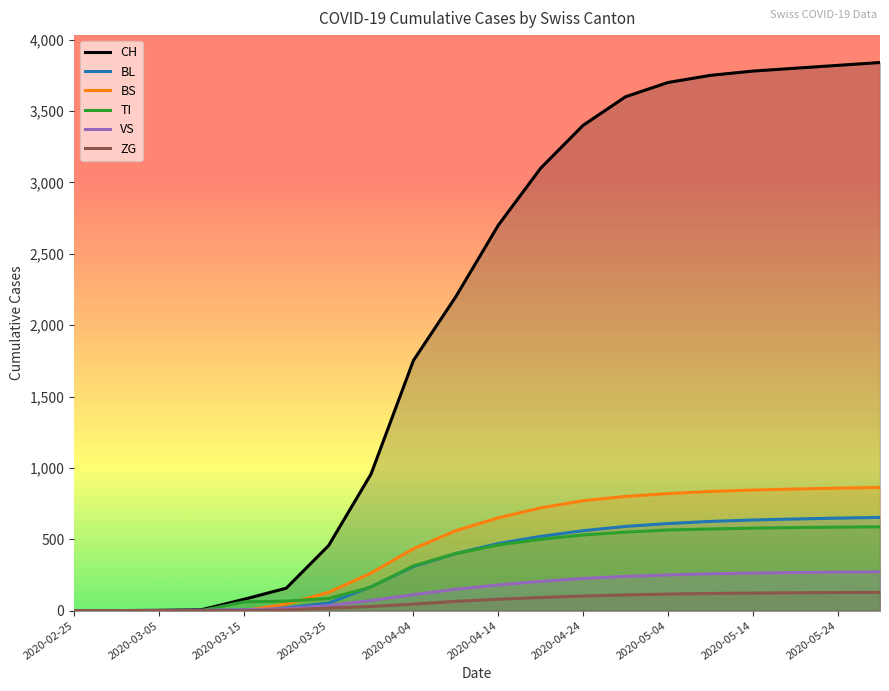

What is the average value of the BL series?

345